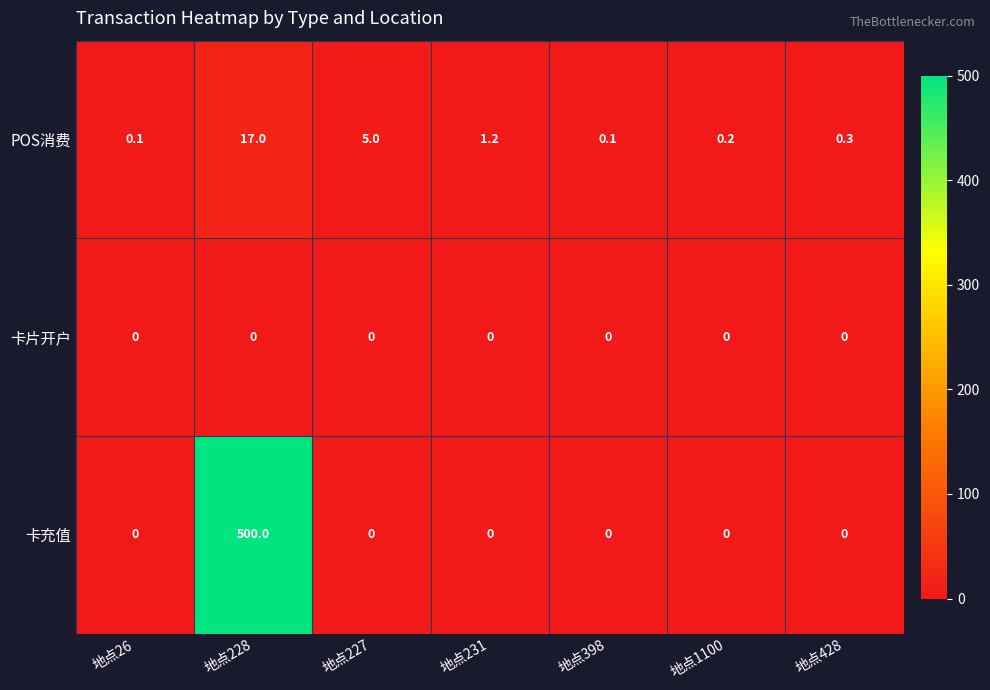

The 卡充值 series shows -342.2 at 地点26. True or false?

False